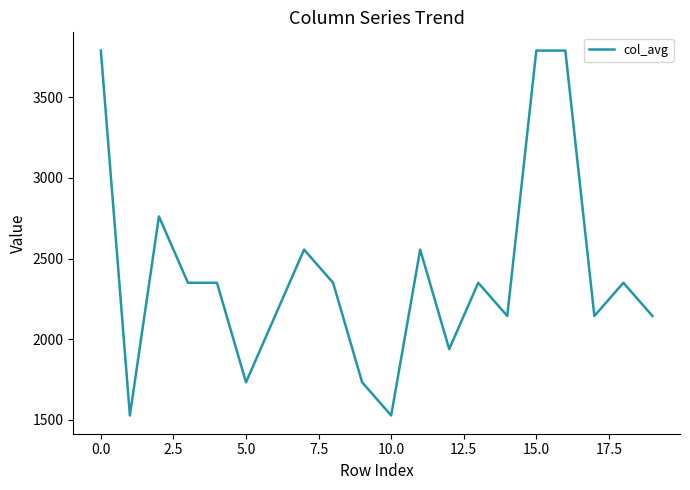

What is the difference between the maximum and minimum values?

2261.1